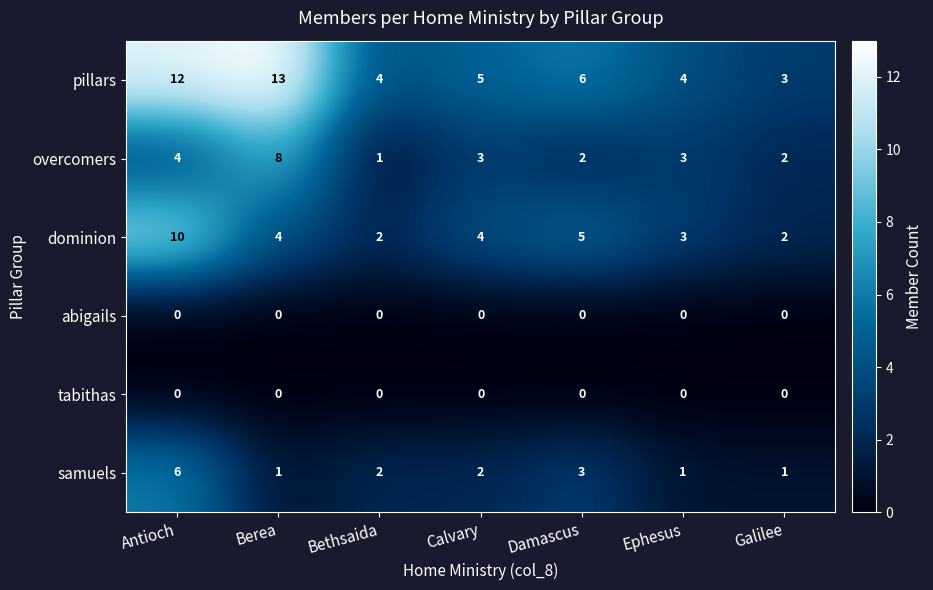

At which label does samuels first exceed 2?

Antioch